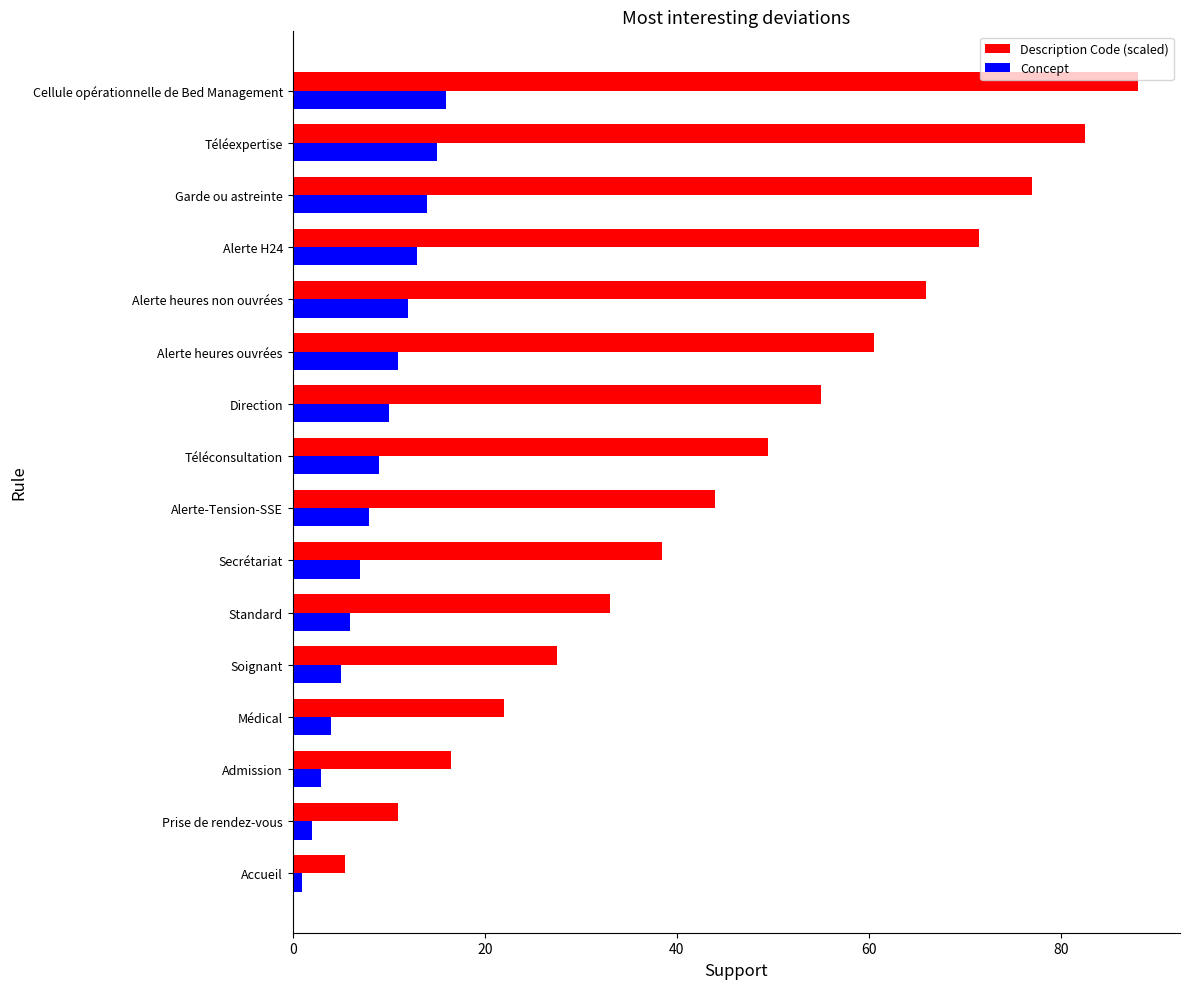

What is the average value of the Description Code (scaled) series?

46.8